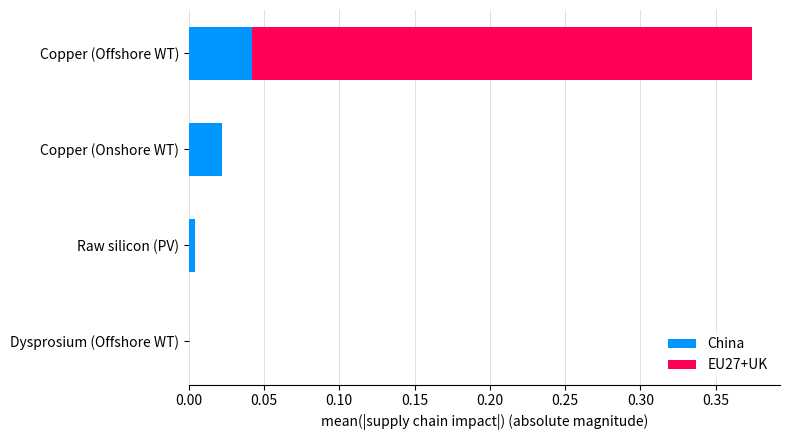

Which category has the highest value in the China series?

Copper (Offshore WT)